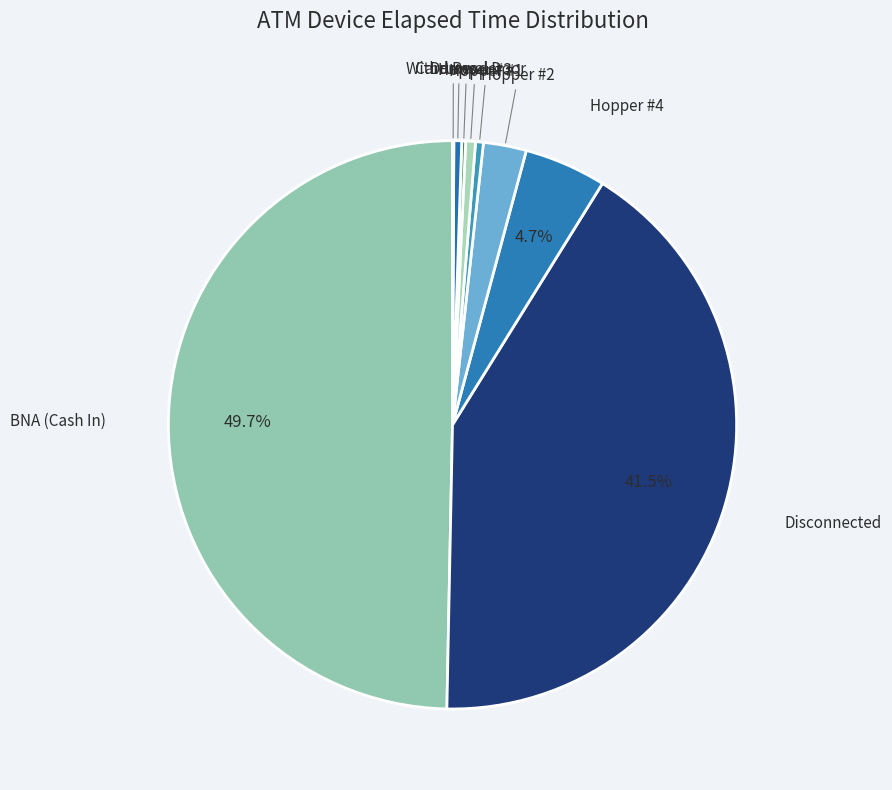

Is Disconnected the majority of the pie?

No